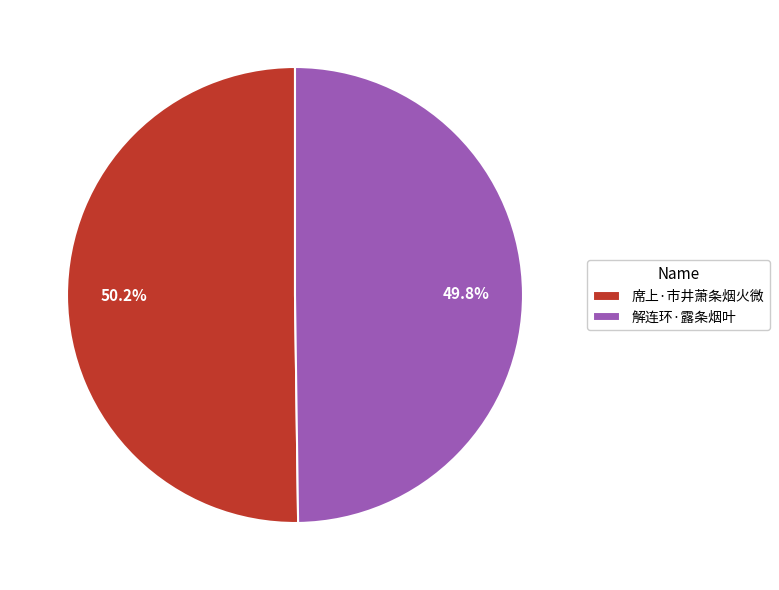

Combined, what portion of the pie is 解连环·露条烟叶 and 席上·市井萧条烟火微?

100.0%